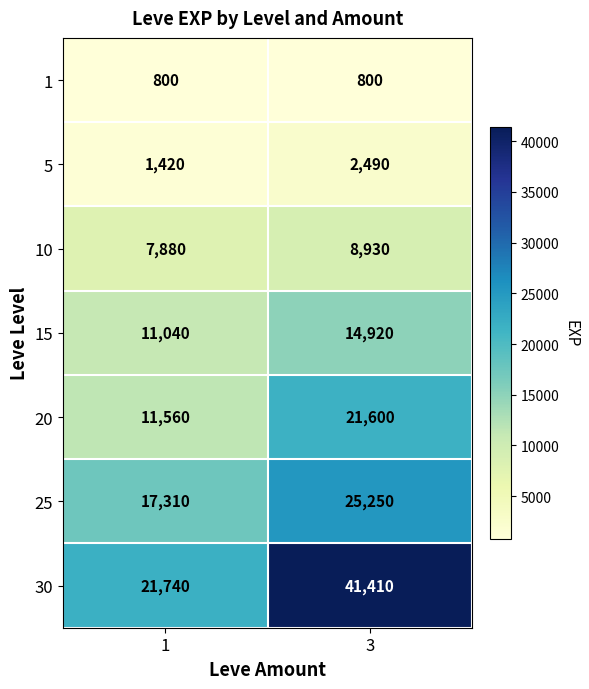

Reading left to right, extract all data points from this chart.

1: 1=800	3=800
5: 1=1420	3=2490
10: 1=7880	3=8930
15: 1=11040	3=14920
20: 1=11560	3=21600
25: 1=17310	3=25250
30: 1=21740	3=41410